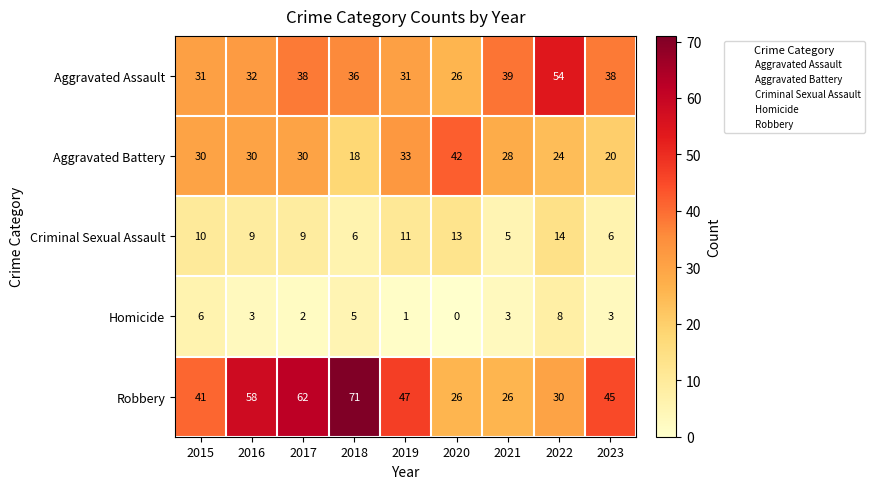

Which series has the widest spread of values?

Robbery